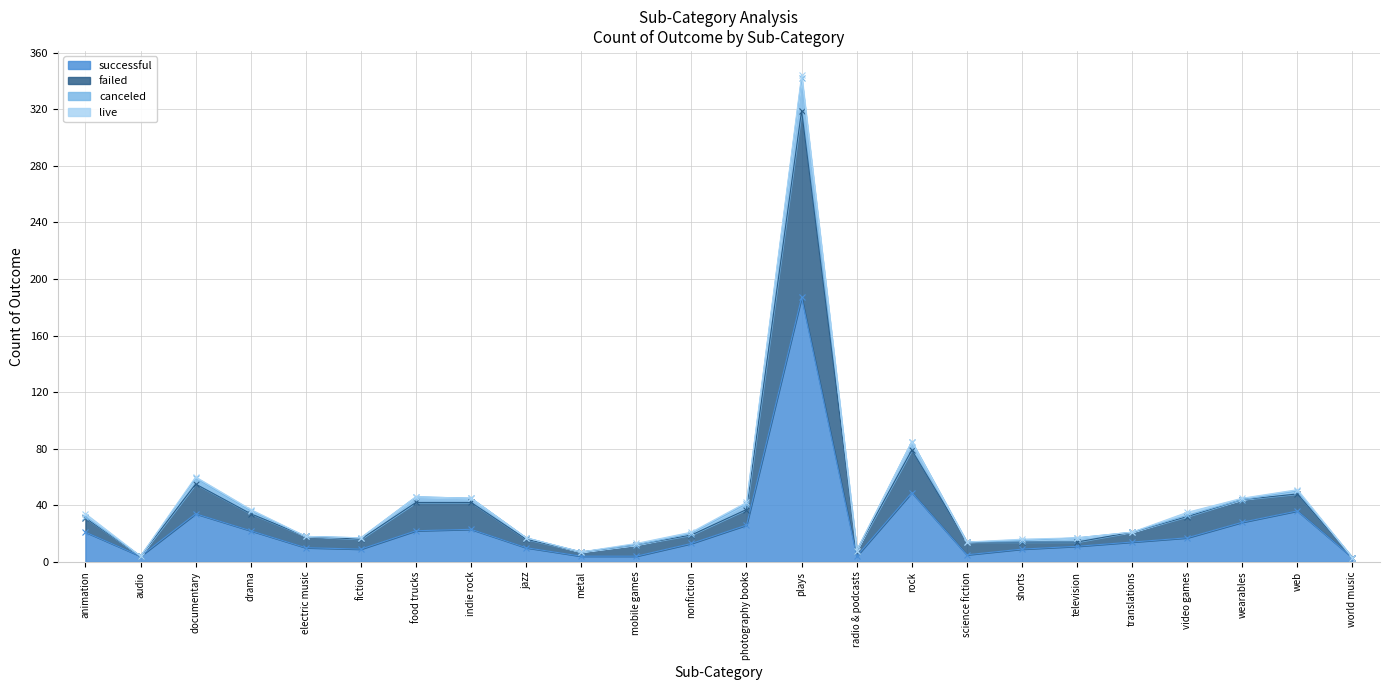

True or false: successful has a value of 14 at translations.

True